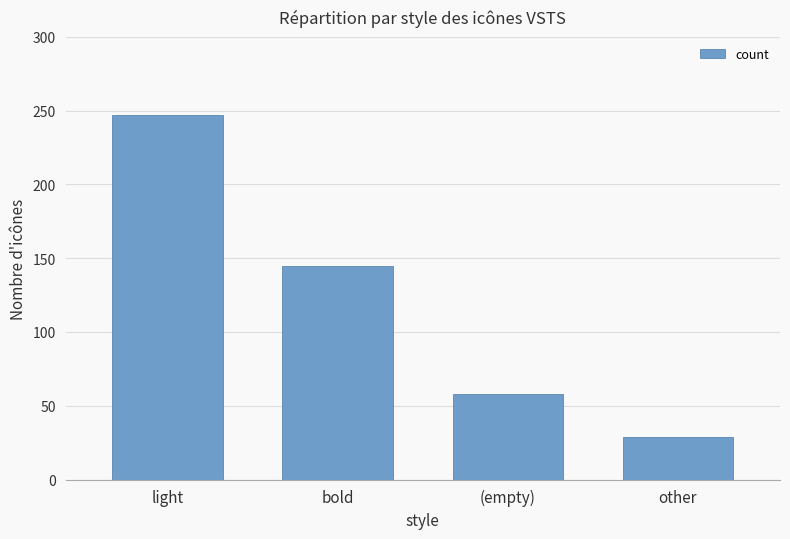

Rank the categories by value from lowest to highest.

other, (empty), bold, light